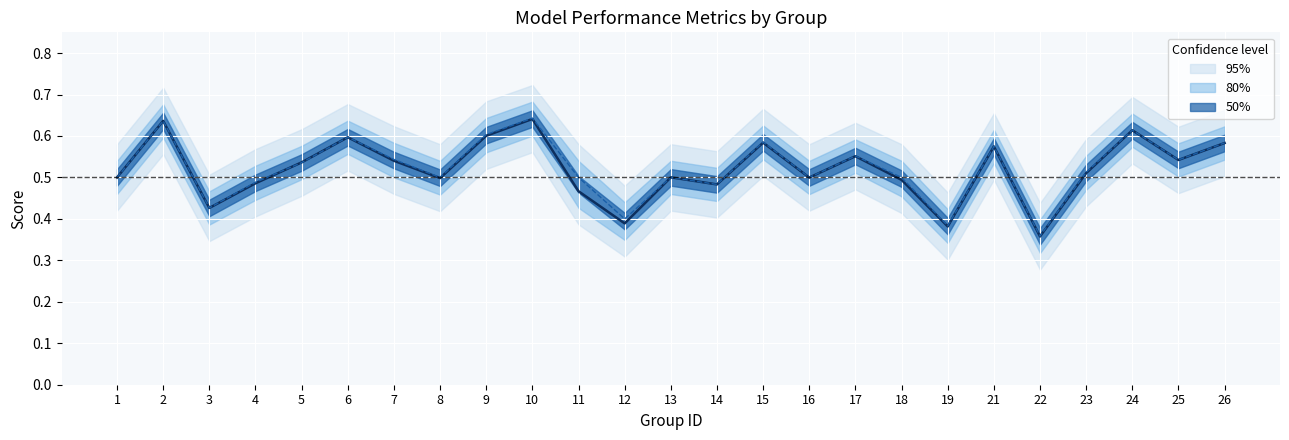

Which category has the lowest value in the f1 series?

22